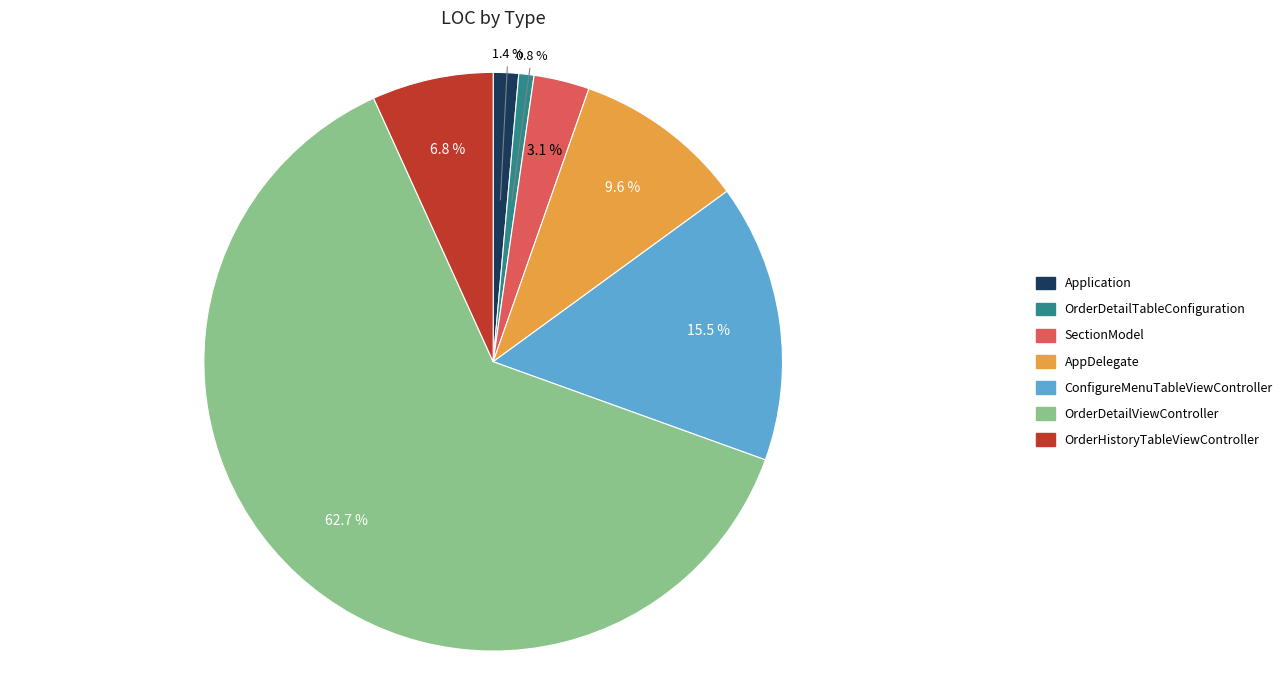

Count the number of slices in the pie.

7